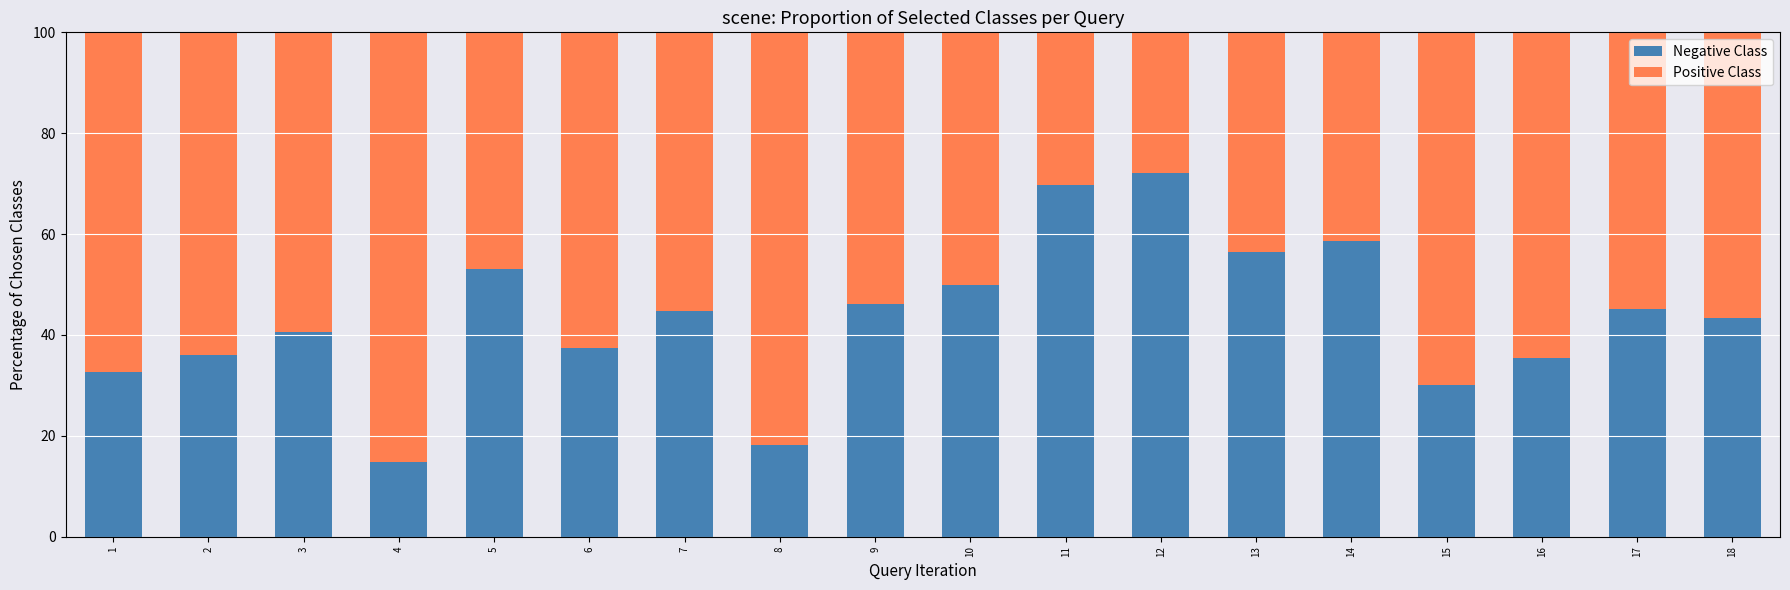

What is the sum of all Negative Class values?

785.1